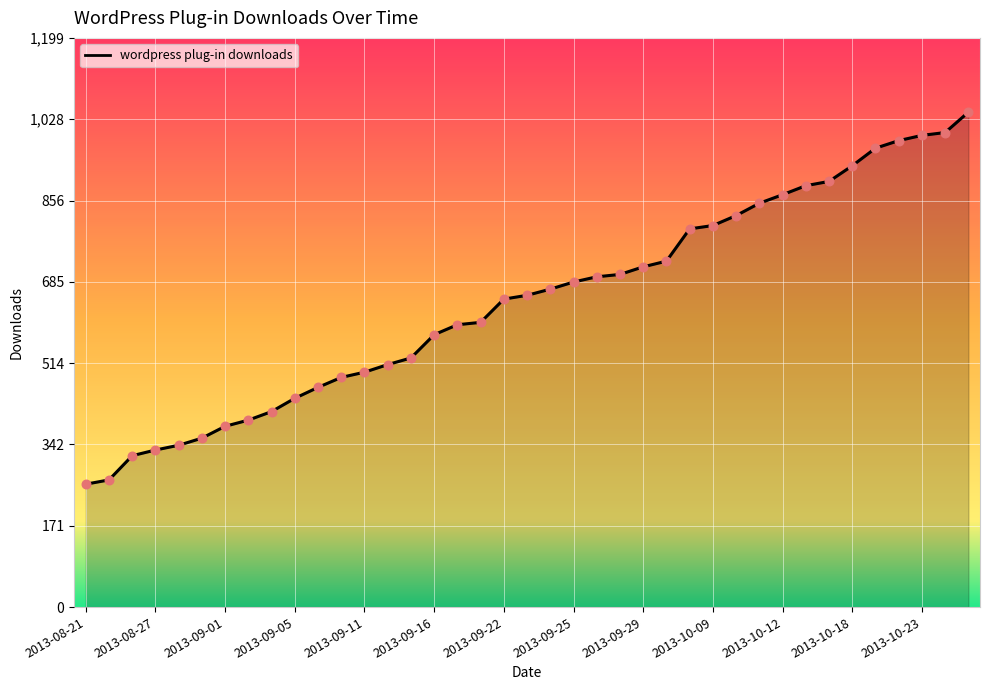

What is the smallest value displayed?

259